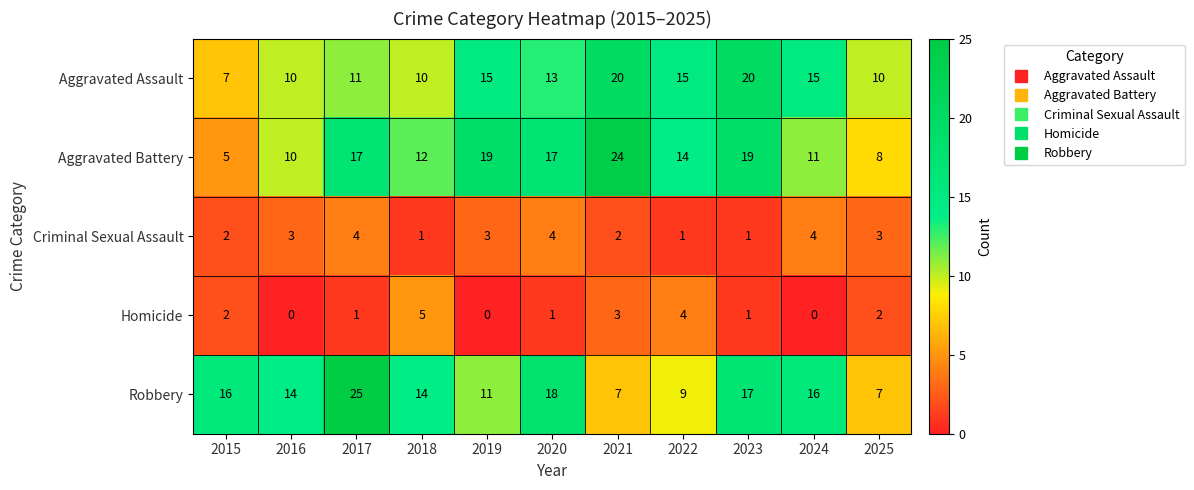

What is the difference between the maximum and minimum values in the Aggravated Assault series?

13